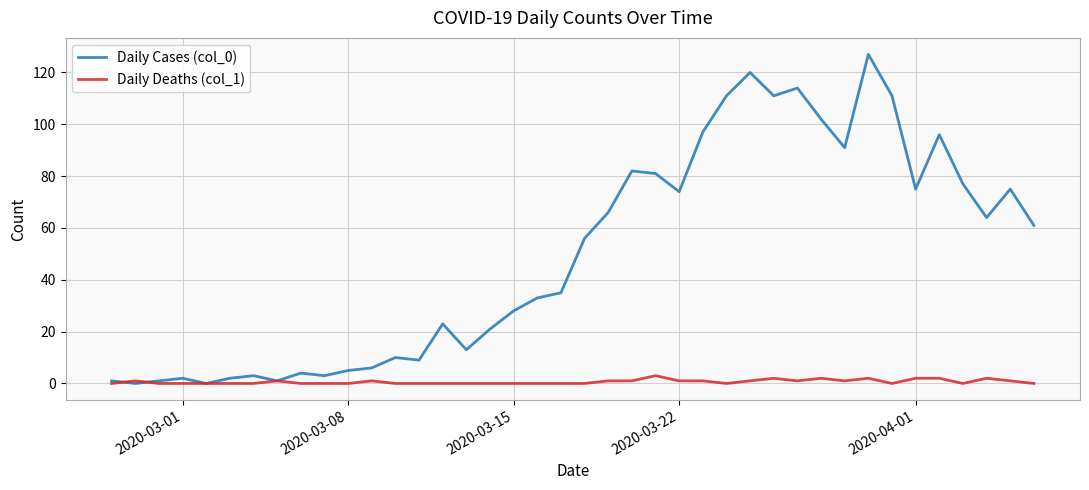

Which series has the largest total across all categories?

Daily Cases (col_0)